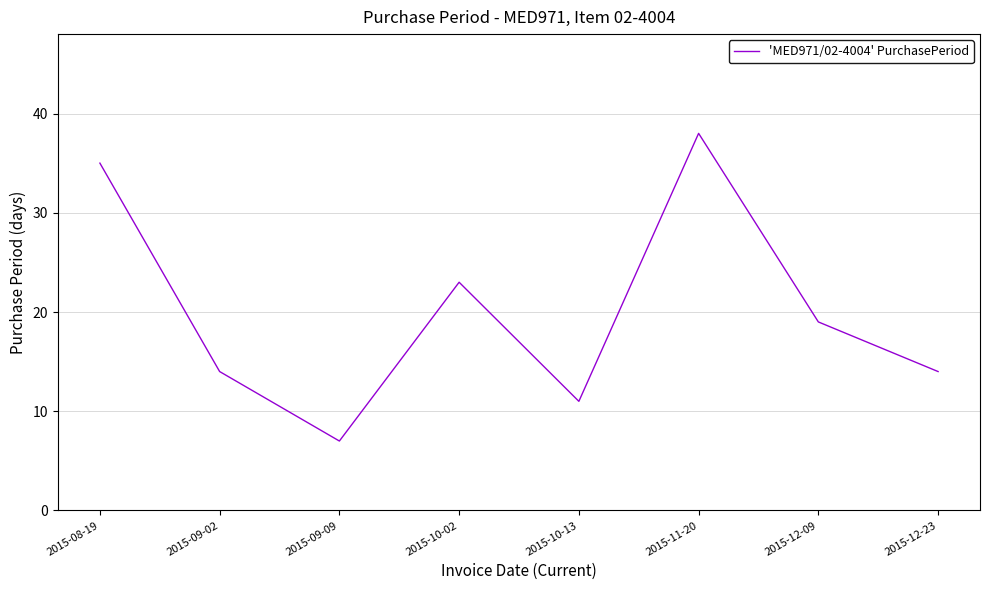

Reading left to right, what are all the values shown in this chart?

2015-08-19=35	2015-09-02=14	2015-09-09=7	2015-10-02=23	2015-10-13=11	2015-11-20=38	2015-12-09=19	2015-12-23=14